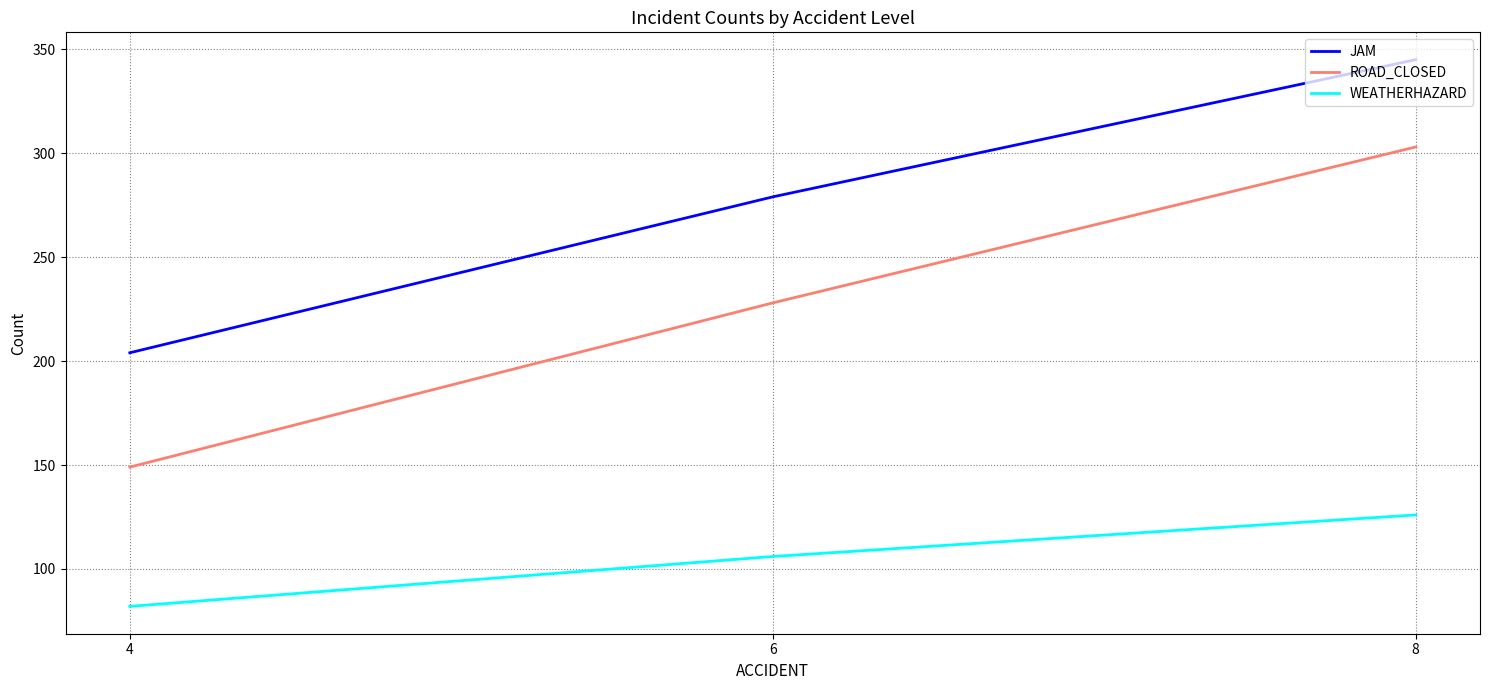

List the labels in order of JAM value, largest first.

8, 6, 4